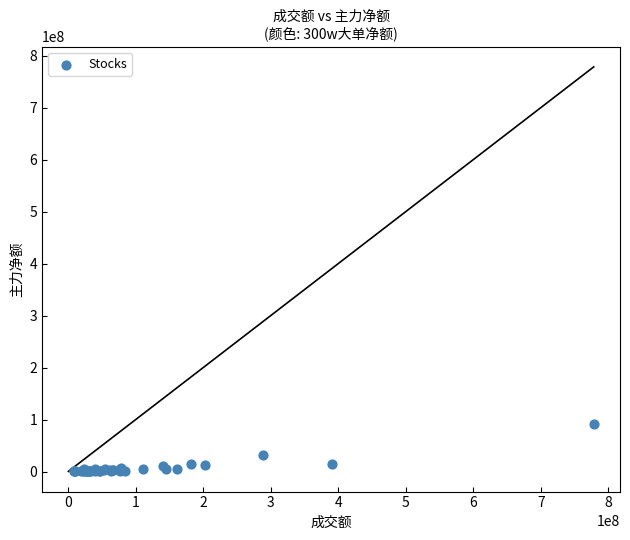

What Y value in the scatter plot is closest to 45768801?

31708262